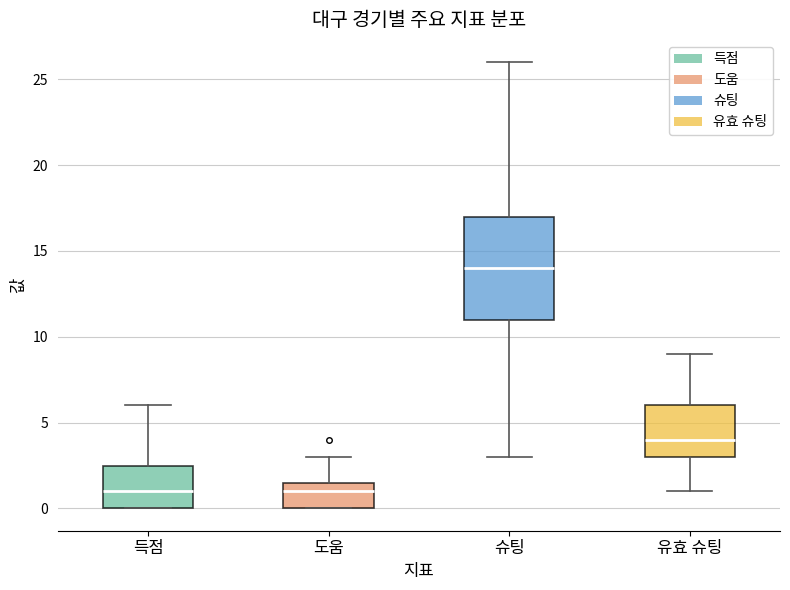

Reading left to right, transcribe this box plot: for each box, give where its median line is, the range the box spans, and where its two whiskers end, as read against the y-axis. The values are not printed on the chart, so give them approximately, as read against the axis.

득점: median 1.0, box 0.0 to 2.5, whiskers 0.0 to 6.0
도움: median 1.0, box 0.0 to 1.5, whiskers 0.0 to 3.0
슈팅: median 14.0, box 11.0 to 17.0, whiskers 3.0 to 26.0
유효 슈팅: median 4.0, box 3.0 to 6.0, whiskers 1.0 to 9.0